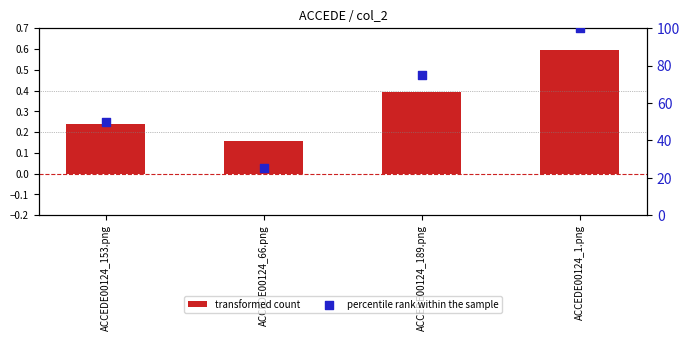

Is the value of transformed count at ACCEDE00124_153.png greater than the value of percentile rank within the sample at ACCEDE00124_153.png?

No